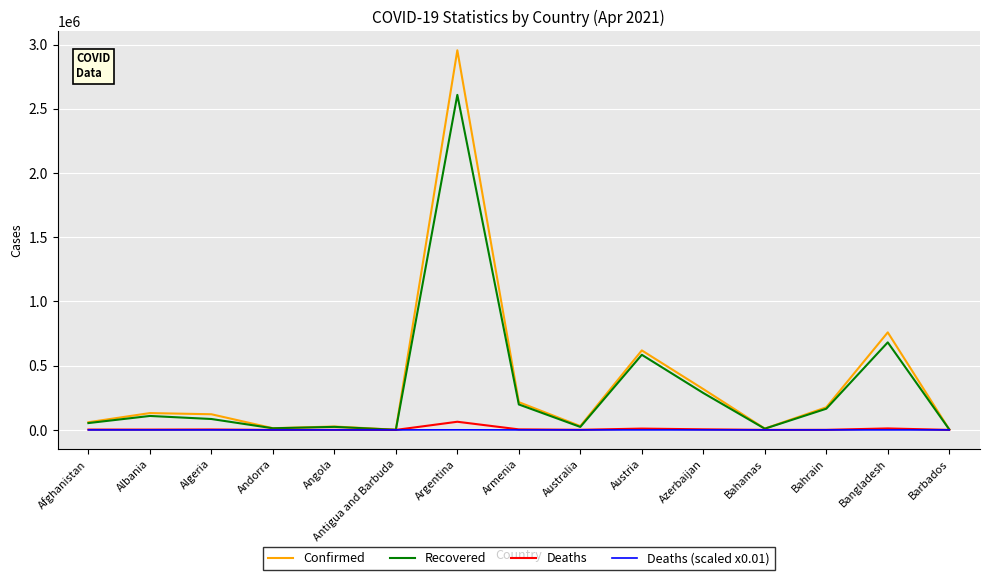

Which series has the largest range (max minus min)?

Confirmed